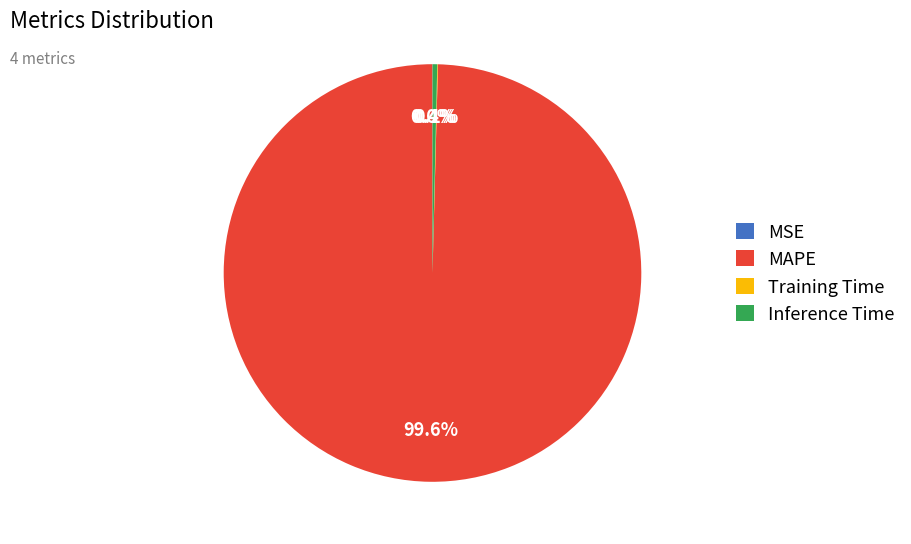

Does MAPE account for over 50% of the chart?

Yes